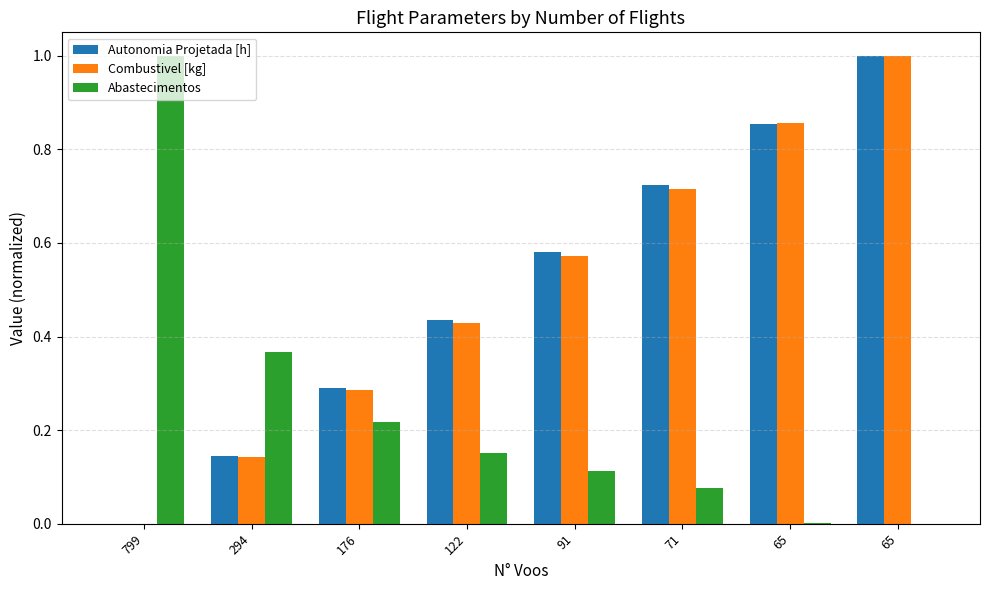

What is the difference between the Combustivel [kg] values at 91 and 799?

0.6